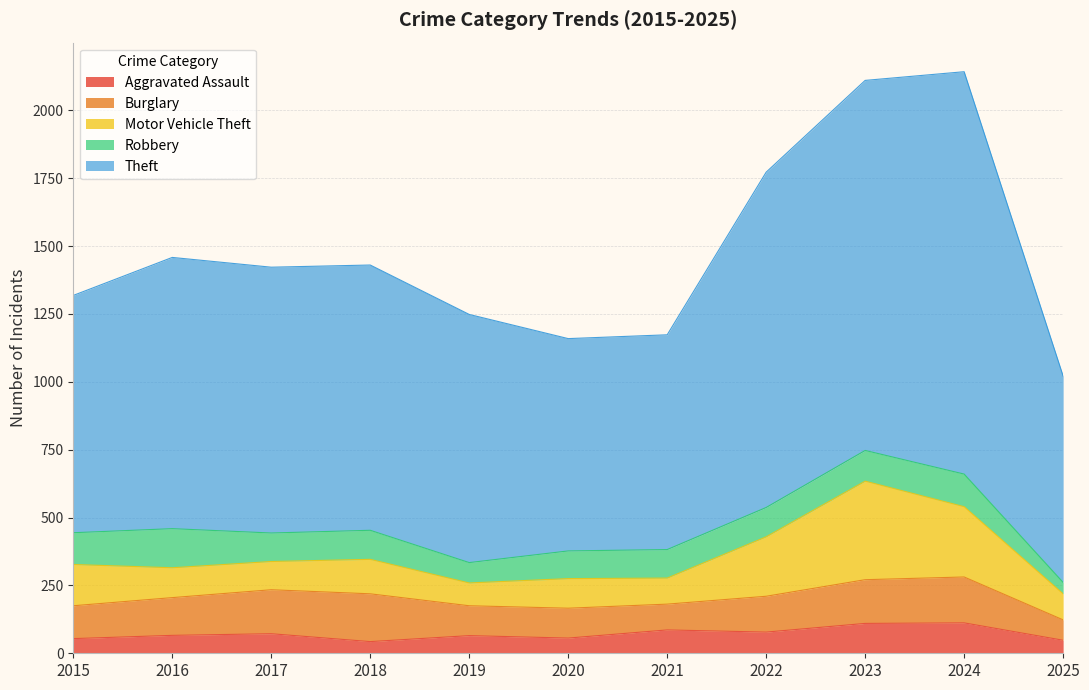

What is the difference between the maximum and minimum values in the Robbery series?

102